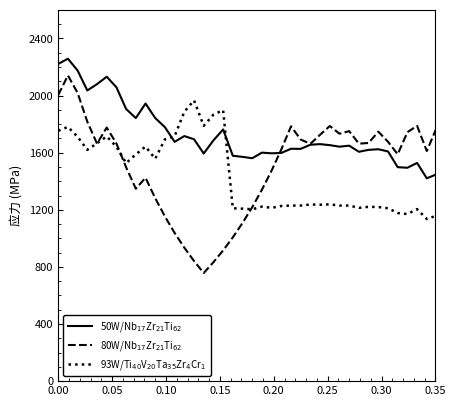

What is the average value of the 93W/Ti$_{40}$V$_{20}$Ta$_{35}$Zr$_{4}$Cr$_{1}$ series?

1441.0